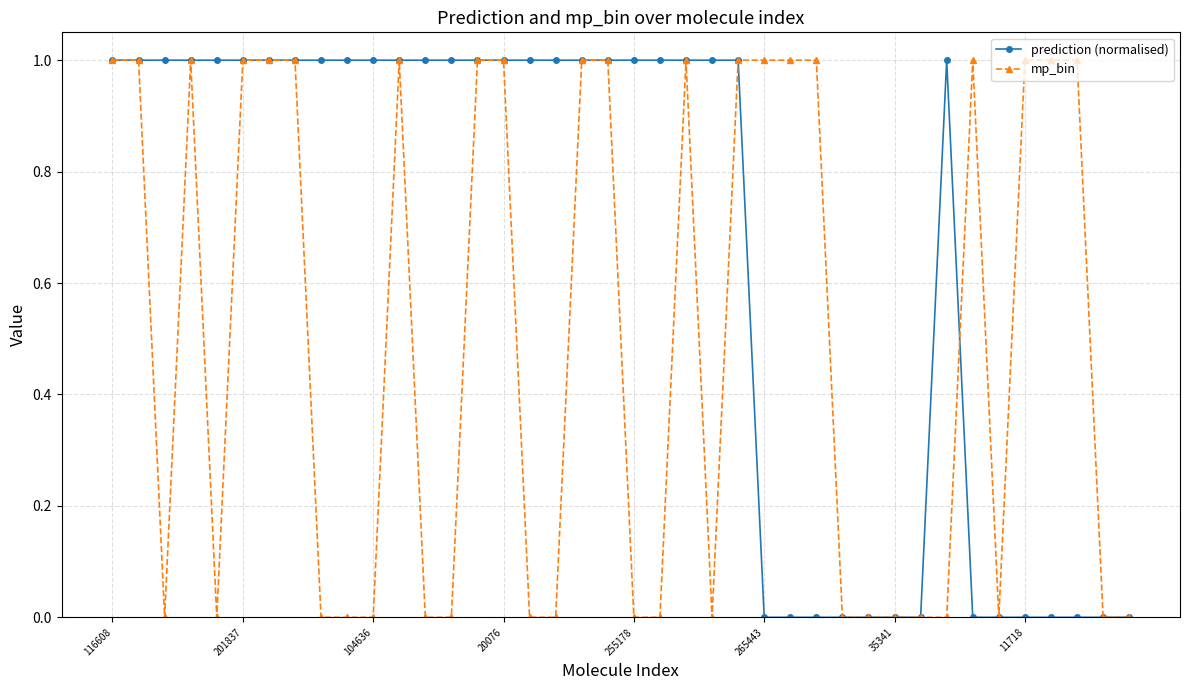

Which series has the largest total across all categories?

prediction (normalised)